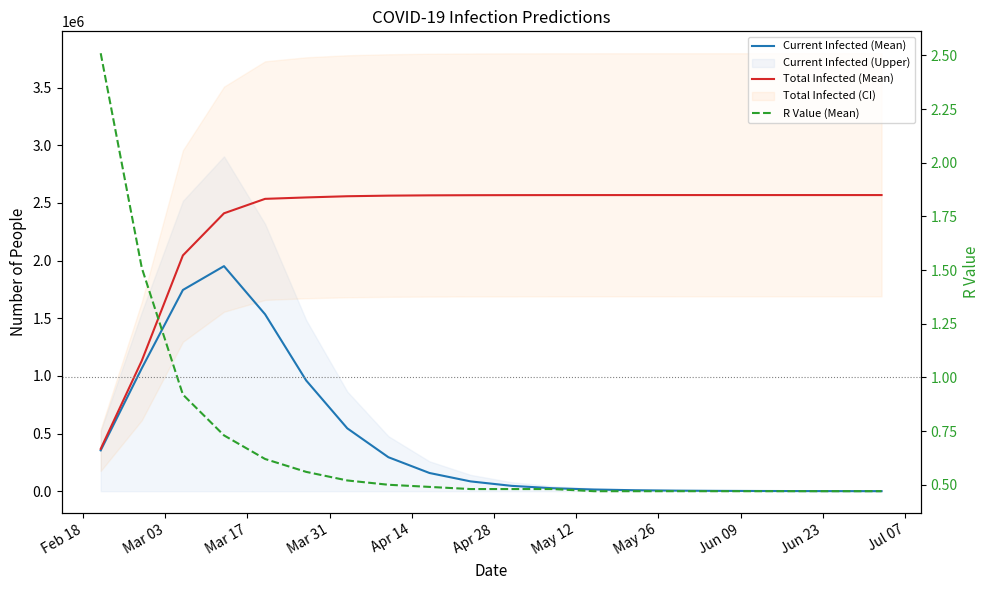

Is the value of Current Infected (Mean) at May 26 greater than the value of R Value (Mean) at May 26?

Yes